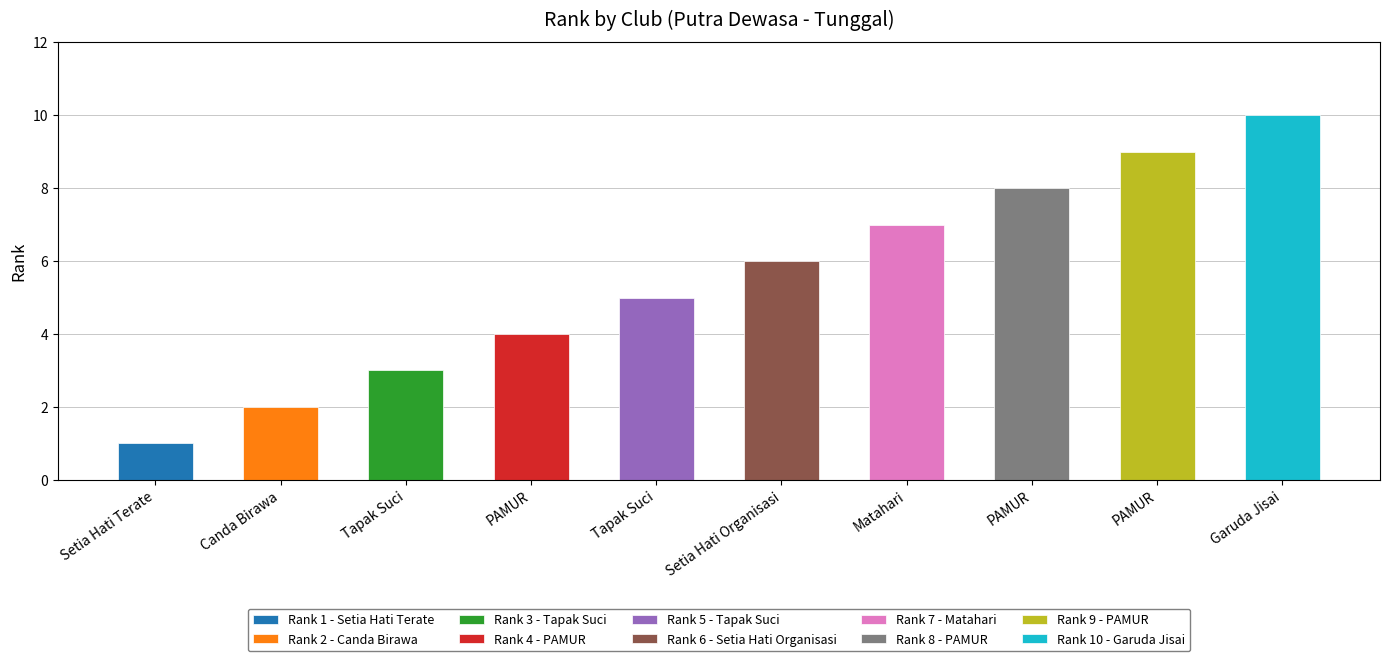

What is the average value?

6